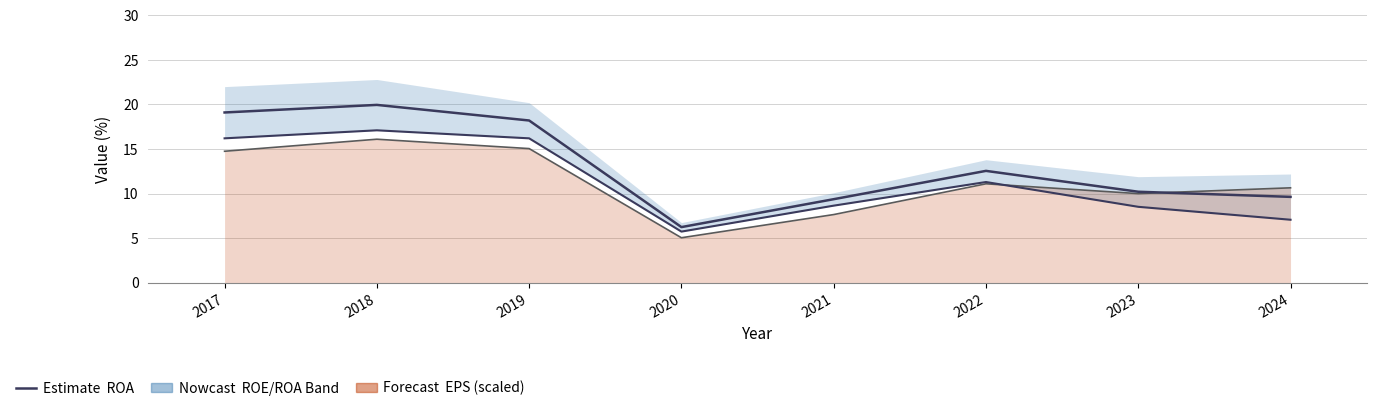

Is it true that the value at 2023 is 8.5?

True